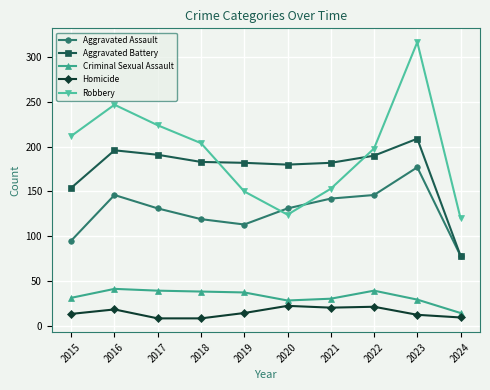

What is the value of the Robbery point at the 2nd from the left?

247